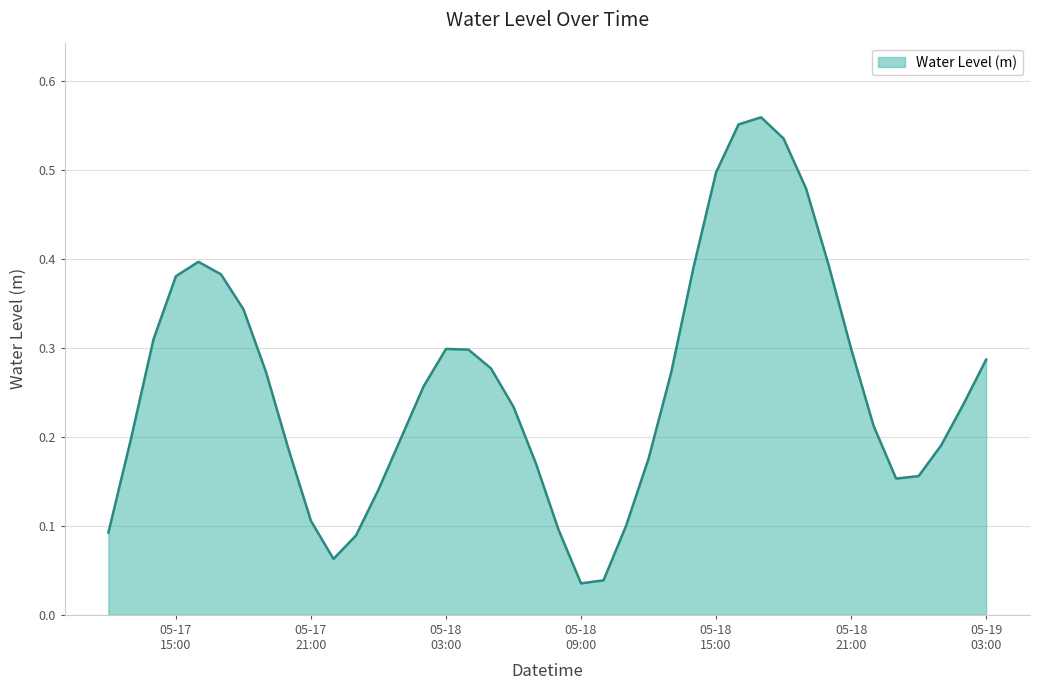

List the labels in order of value, largest first.

2025-05-18 17:00:00, 2025-05-18 16:00:00, 2025-05-18 18:00:00, 2025-05-18 15:00:00, 2025-05-18 19:00:00, 2025-05-17 16:00:00, 2025-05-18 20:00:00, 2025-05-18 14:00:00, 2025-05-17 17:00:00, 2025-05-17 15:00:00, 2025-05-17 18:00:00, 2025-05-17 14:00:00, 2025-05-18 21:00:00, 2025-05-18 03:00:00, 2025-05-18 04:00:00, 2025-05-19 03:00:00, 2025-05-18 05:00:00, 2025-05-17 19:00:00, 2025-05-18 13:00:00, 2025-05-18 02:00:00, 2025-05-19 02:00:00, 2025-05-18 06:00:00, 2025-05-18 22:00:00, 2025-05-18 01:00:00, 2025-05-17 13:00:00, 2025-05-19 01:00:00, 2025-05-17 20:00:00, 2025-05-18 12:00:00, 2025-05-18 07:00:00, 2025-05-19 00:00:00, 2025-05-18 23:00:00, 2025-05-18 00:00:00, 2025-05-17 21:00:00, 2025-05-18 11:00:00, 2025-05-18 08:00:00, 2025-05-17 12:00:00, 2025-05-17 23:00:00, 2025-05-17 22:00:00, 2025-05-18 10:00:00, 2025-05-18 09:00:00